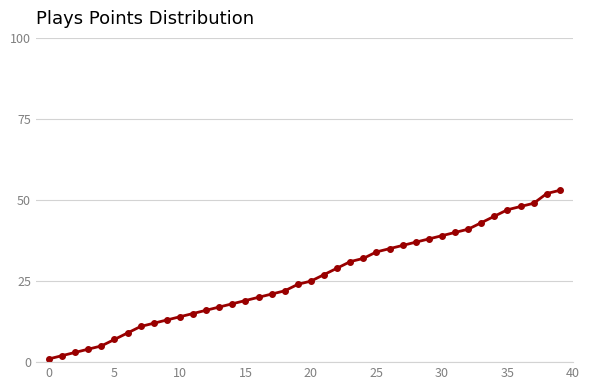

What is the greatest value displayed?

53